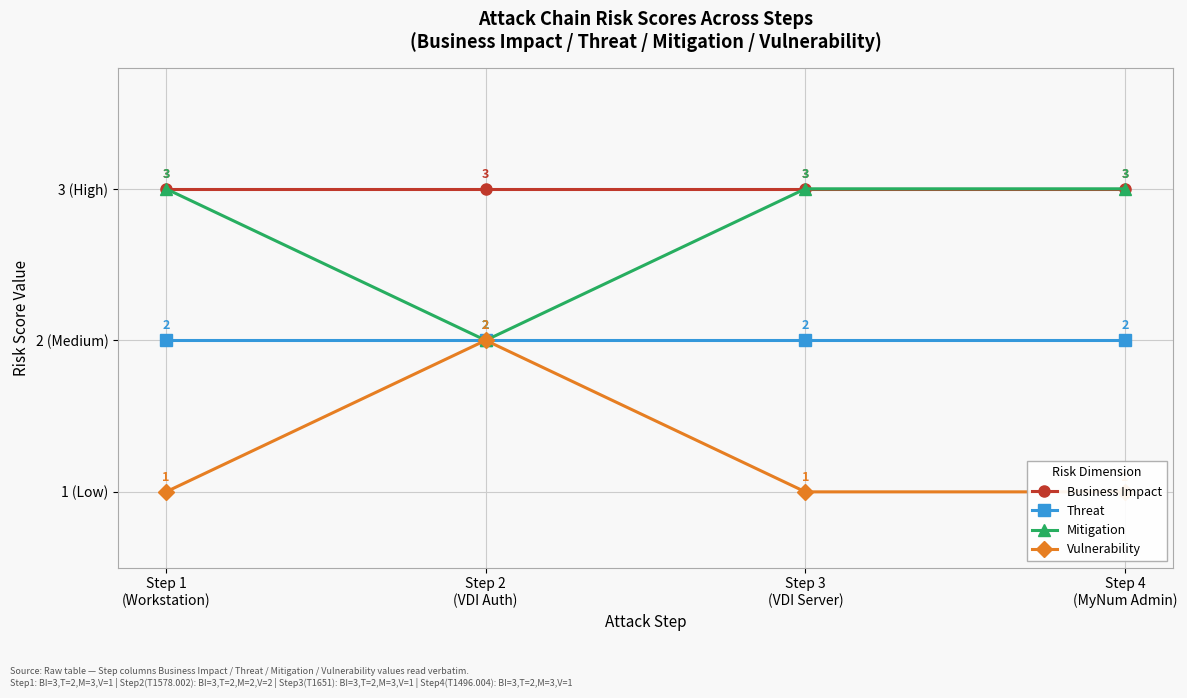

The value of Business Impact at Step 4
(MyNum Admin) is 3. True or false?

True